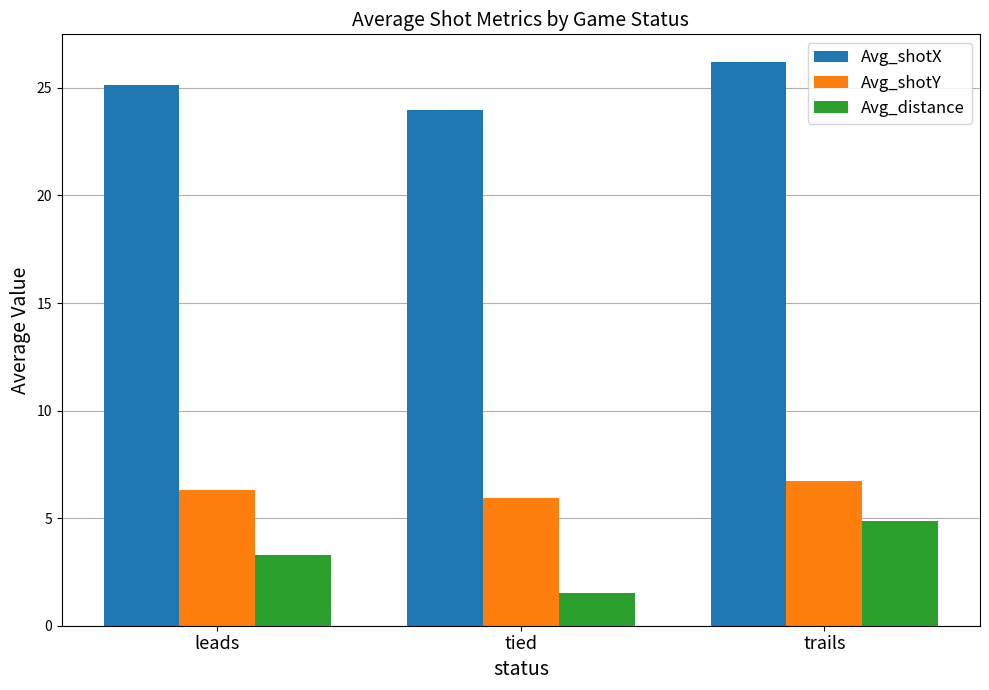

How many groups of bars are there?

3